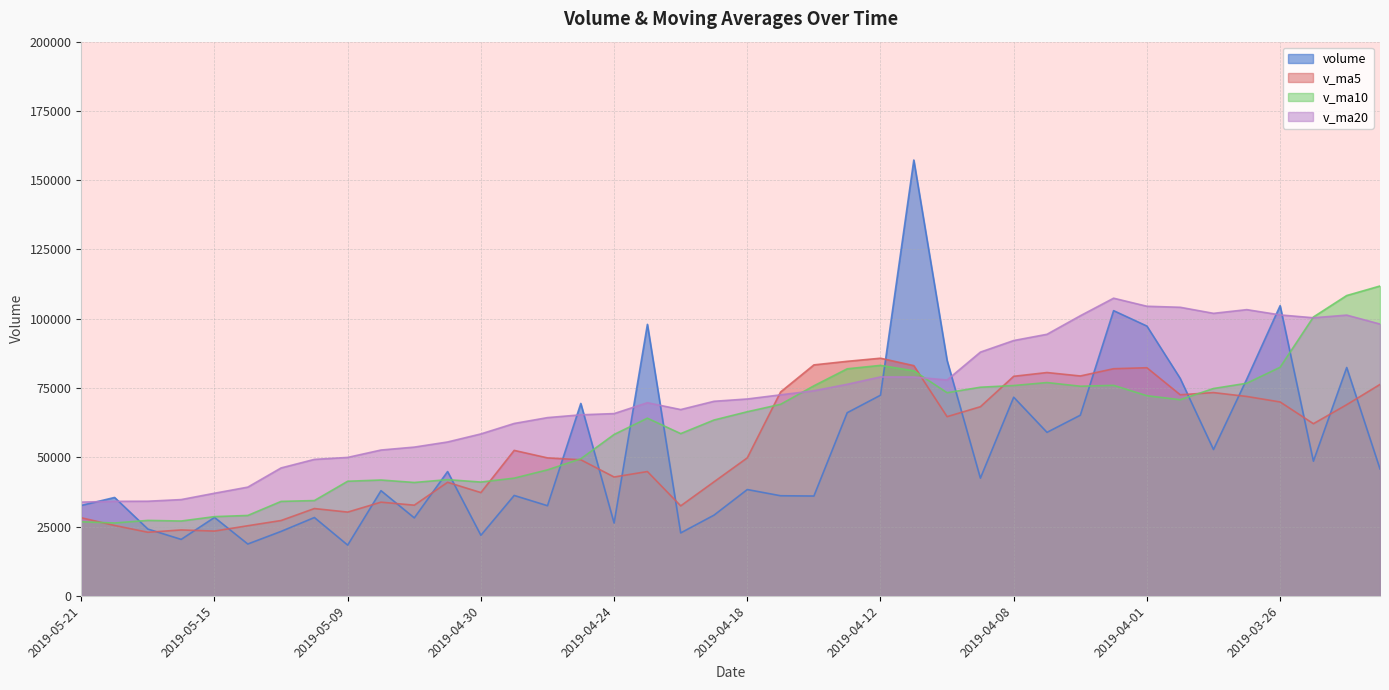

The value of v_ma20 at 2019-05-16 is 22260.8. True or false?

False